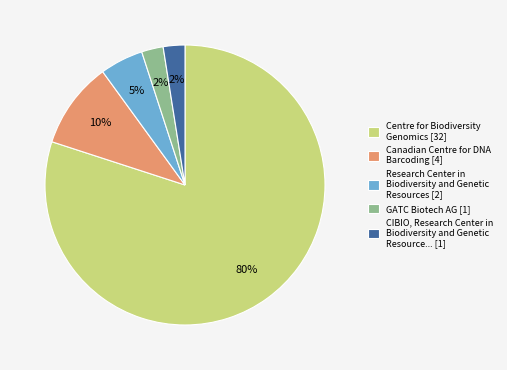

Which has a higher value, Research Center in Biodiversity and Genetic Resources [2] or Canadian Centre for DNA Barcoding [4]?

Canadian Centre for DNA Barcoding [4]